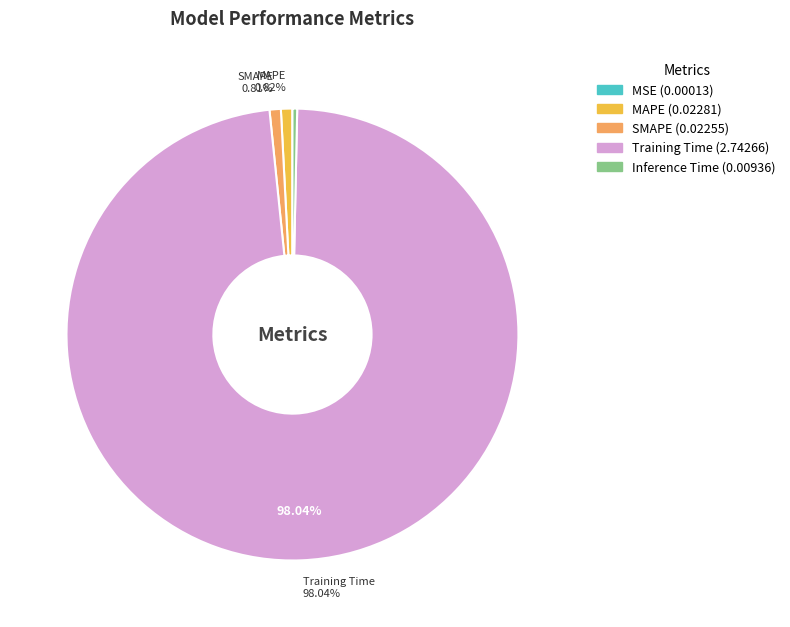

Is there a majority slice in this chart?

Yes